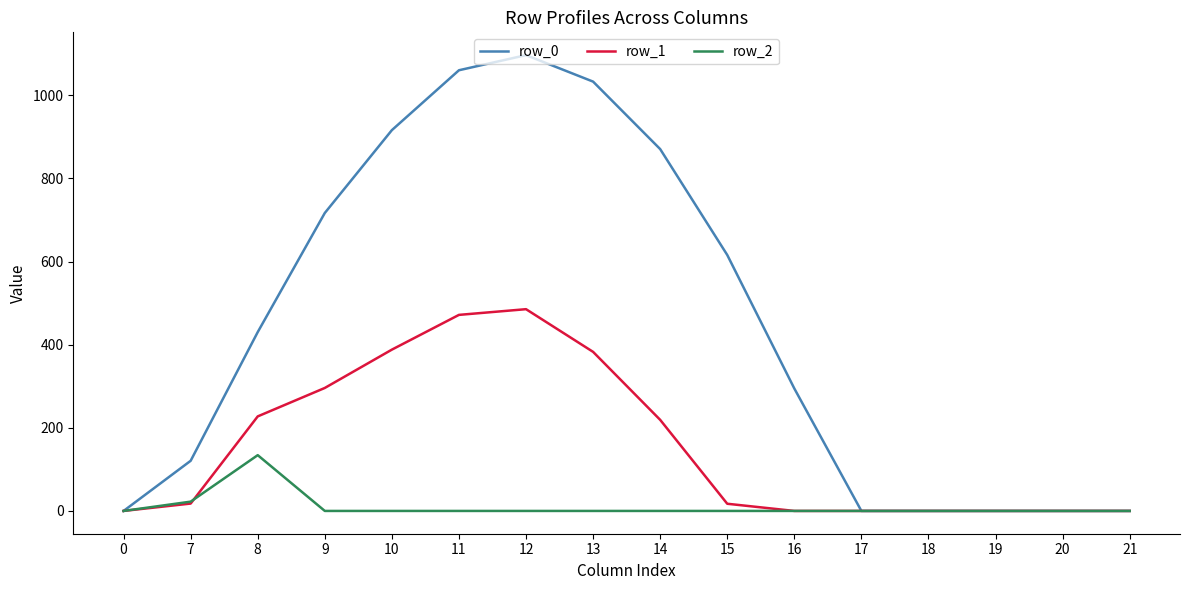

Which series has the largest total across all categories?

row_0